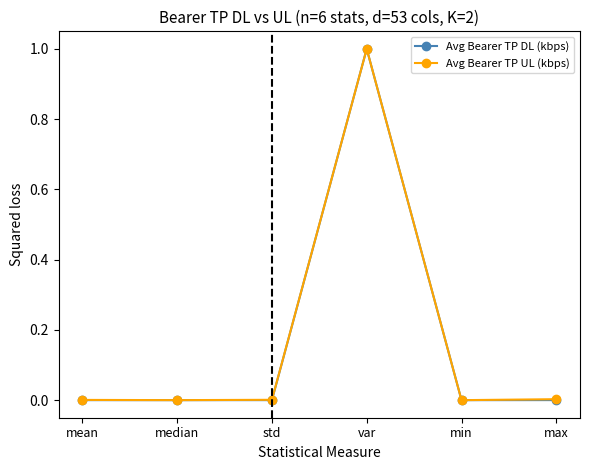

Between median and var, which series saw the biggest shift?

Avg Bearer TP DL (kbps)